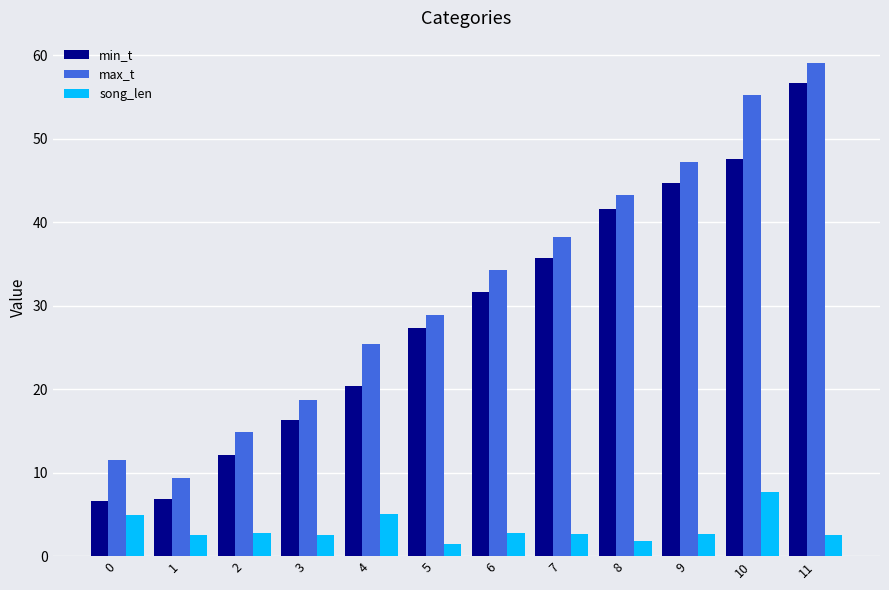

Which category has the highest value across all series?

11